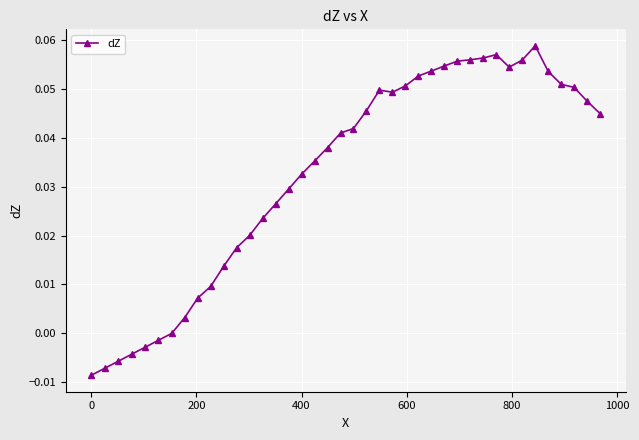

What is the sum of all values?

1.3